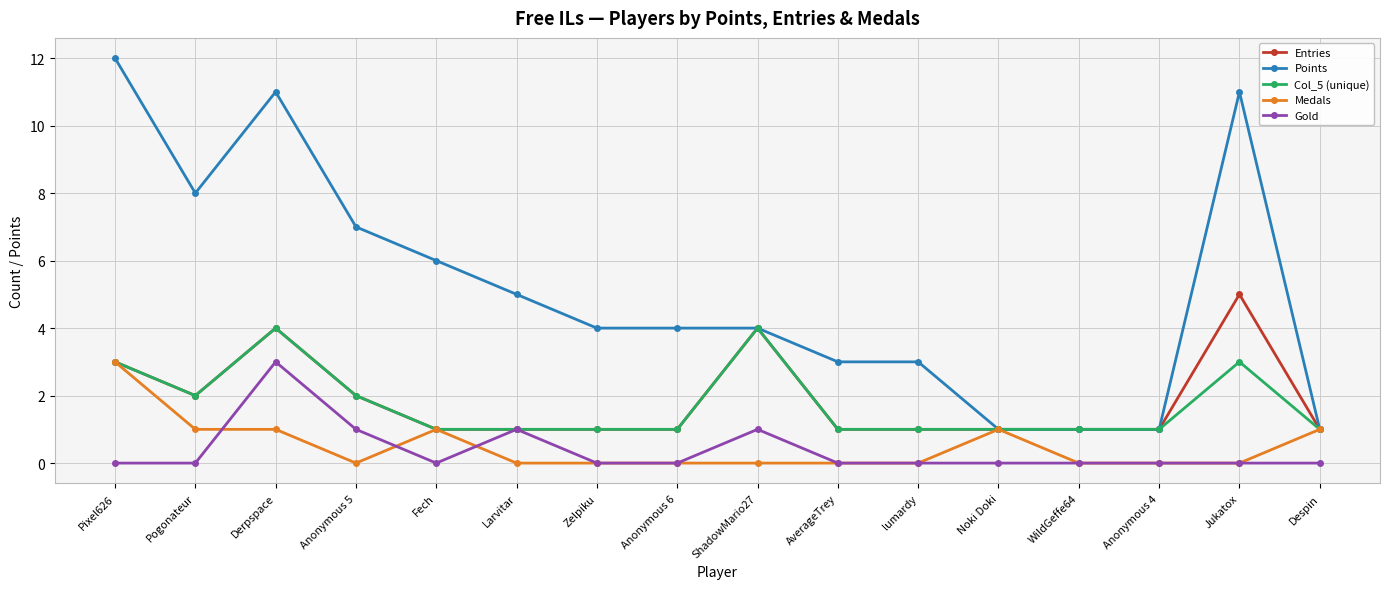

Which series has the widest spread of values?

Points